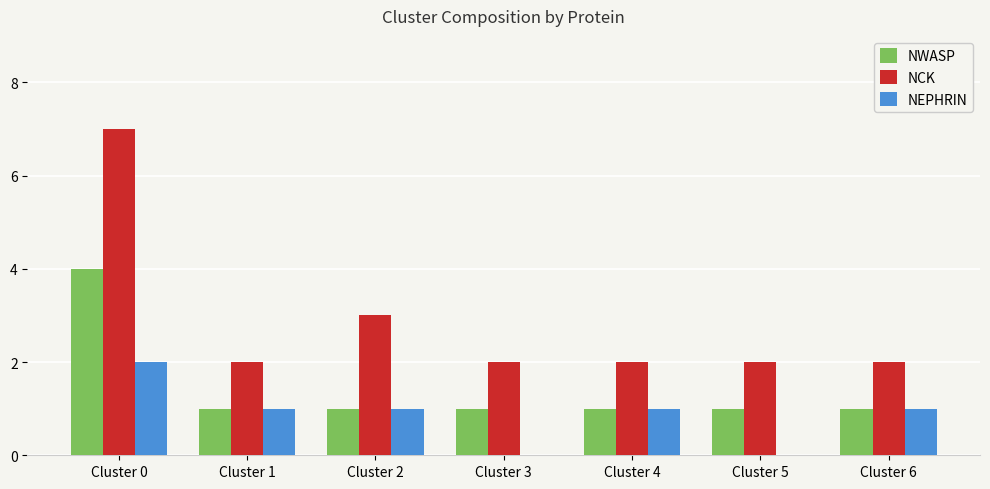

What is the maximum value for NCK?

7